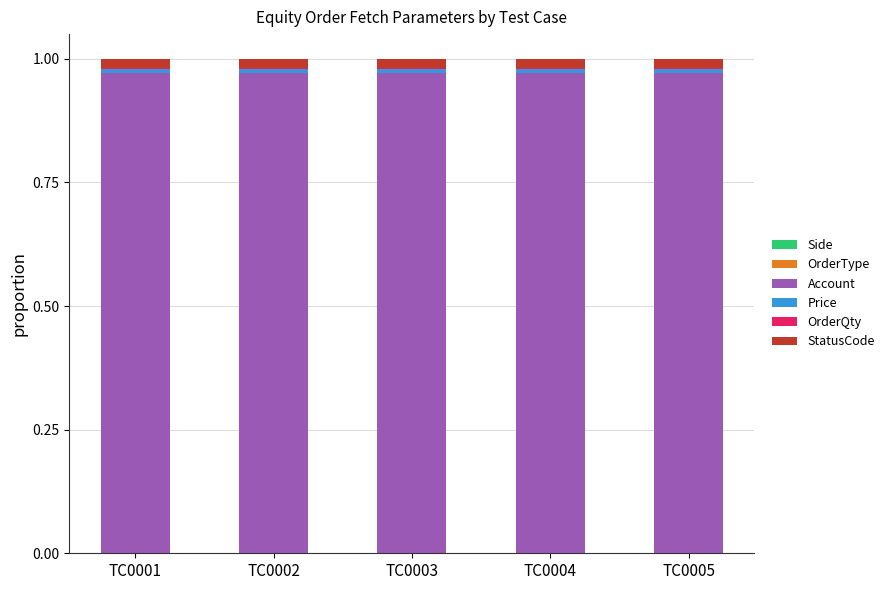

List the series in order of their peak value, lowest first.

OrderType, Side, OrderQty, Price, StatusCode, Account